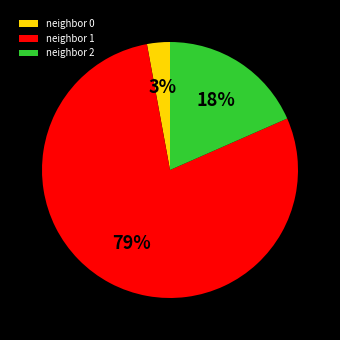

Which slice is the smallest?

neighbor 0